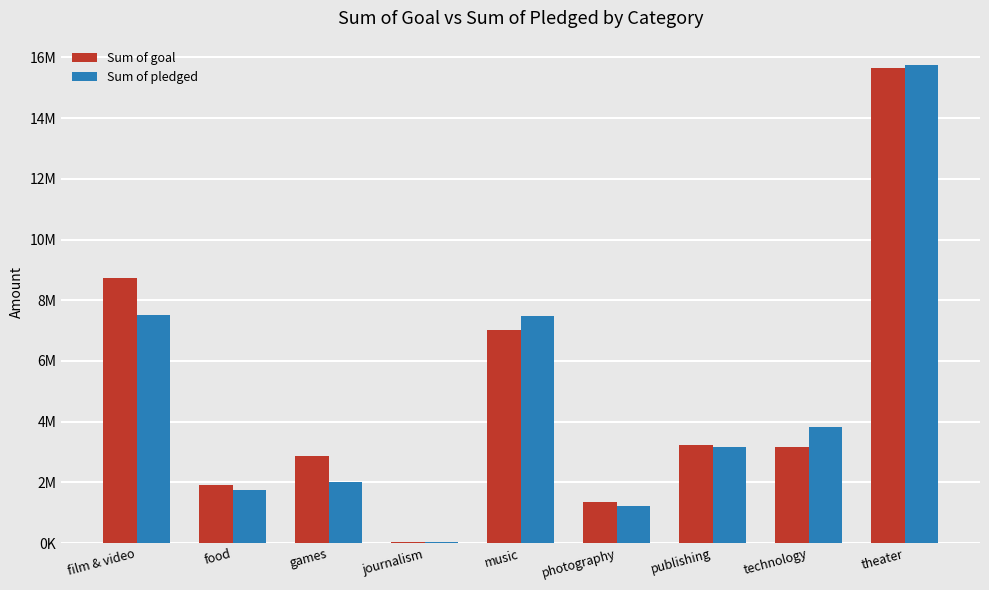

Does the chart contain stacked bars?

No